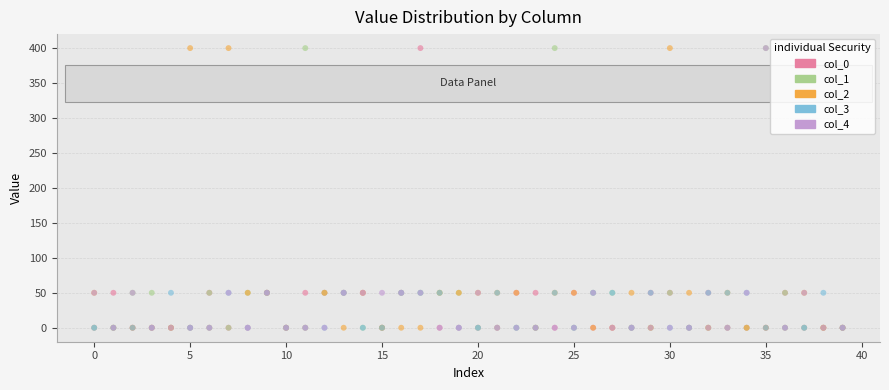

What are all the series names shown in the legend?

col_0, col_1, col_2, col_3, col_4